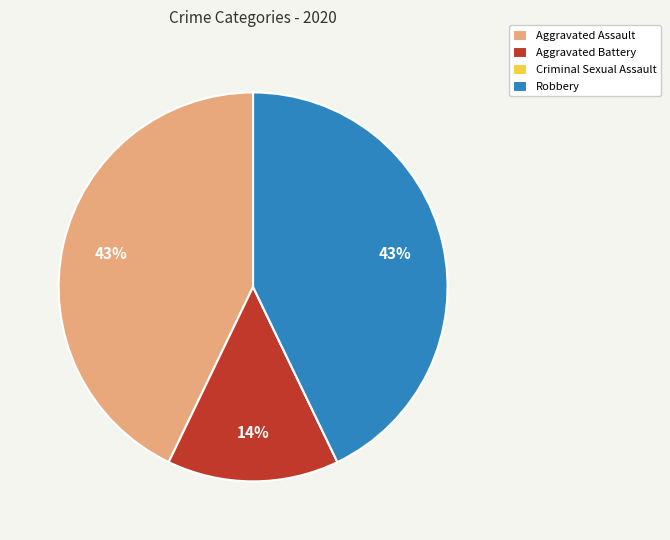

What percentage is the Aggravated Battery slice, to the nearest percent?

14%